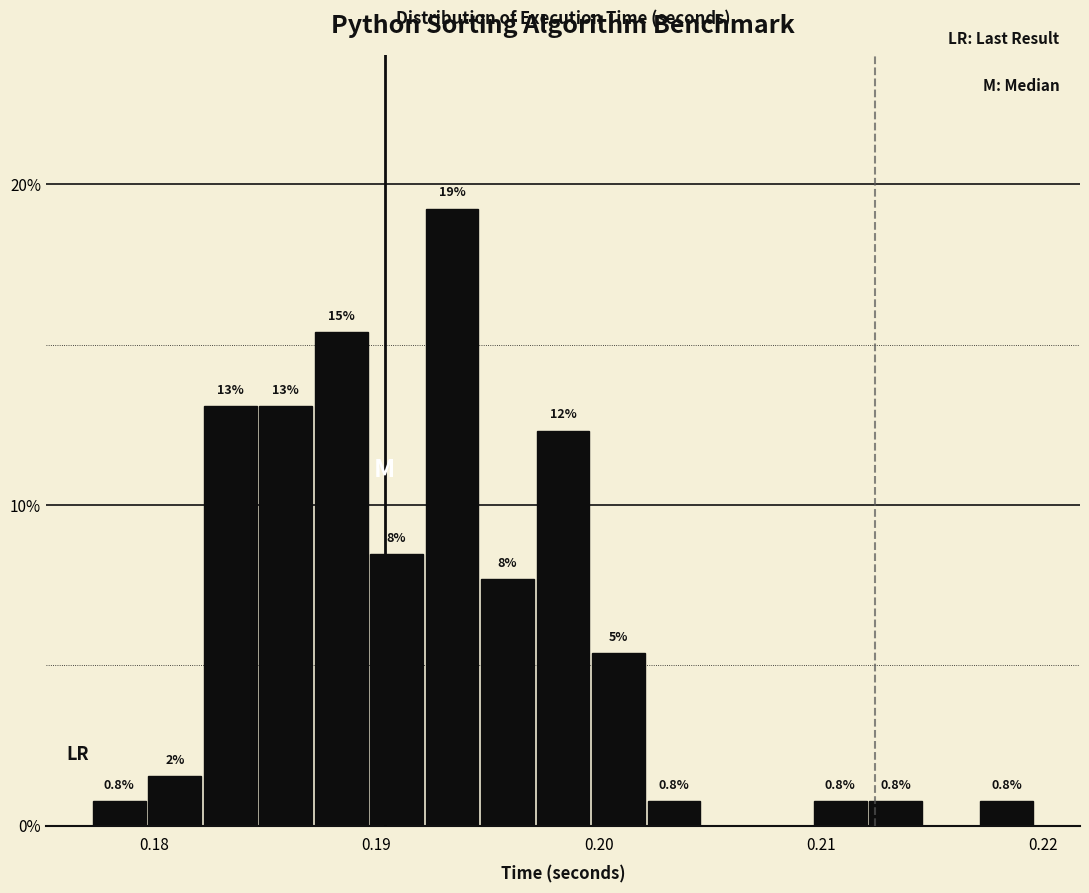

Around what value on the x-axis is the tallest bar? Give the approximate position of its centre, as read against the axis.

0.193